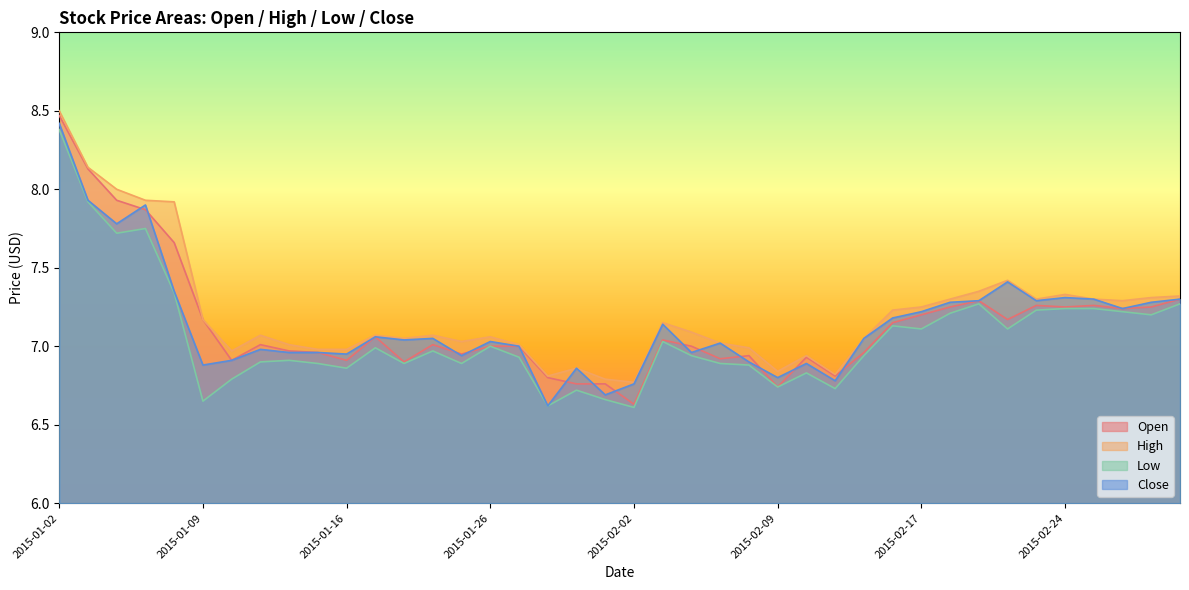

True or false: Open has more than 0 interior local peaks.

True